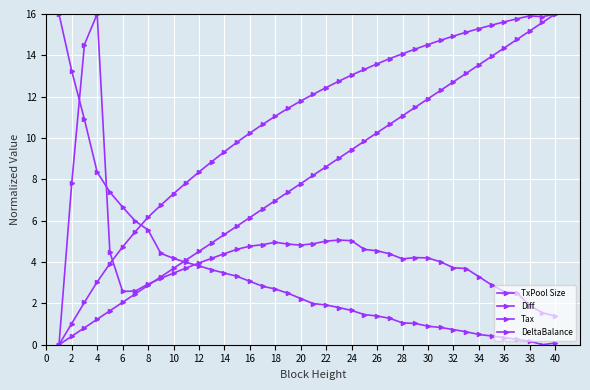

How many values in the Tax series exceed 12?

20